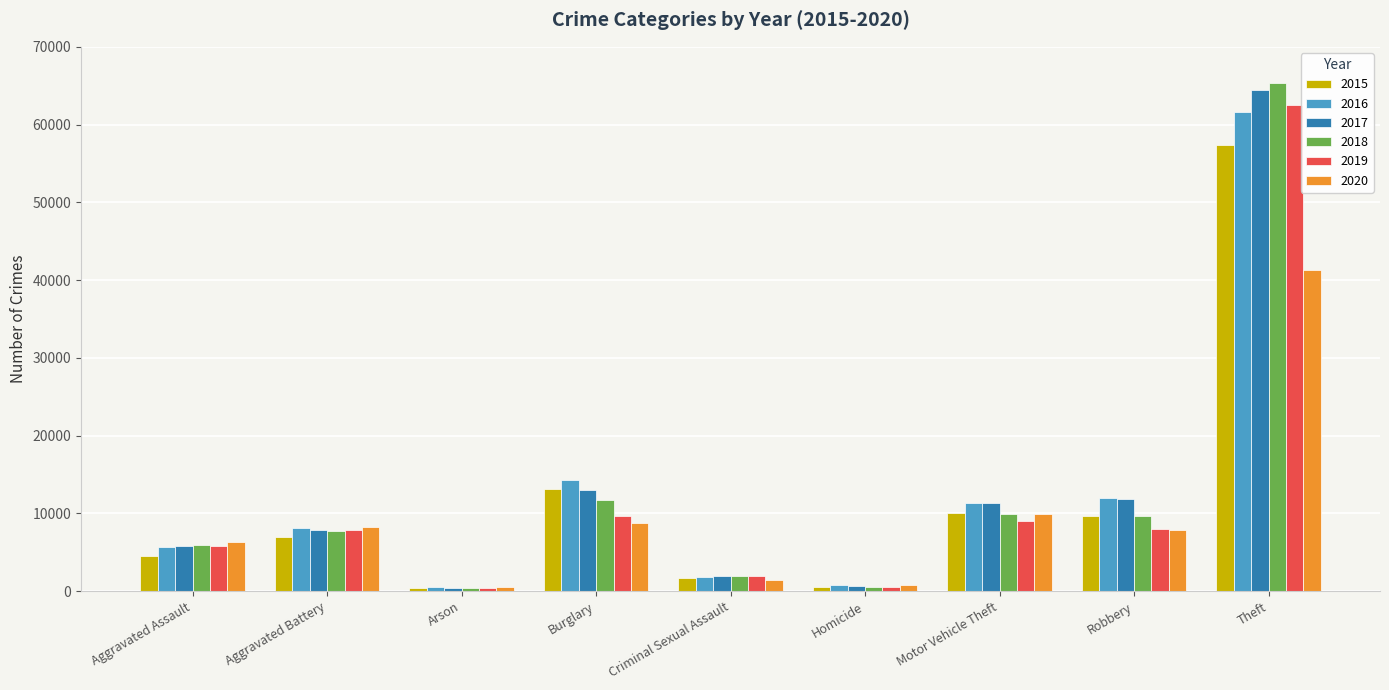

What position from the left is Homicide?

6